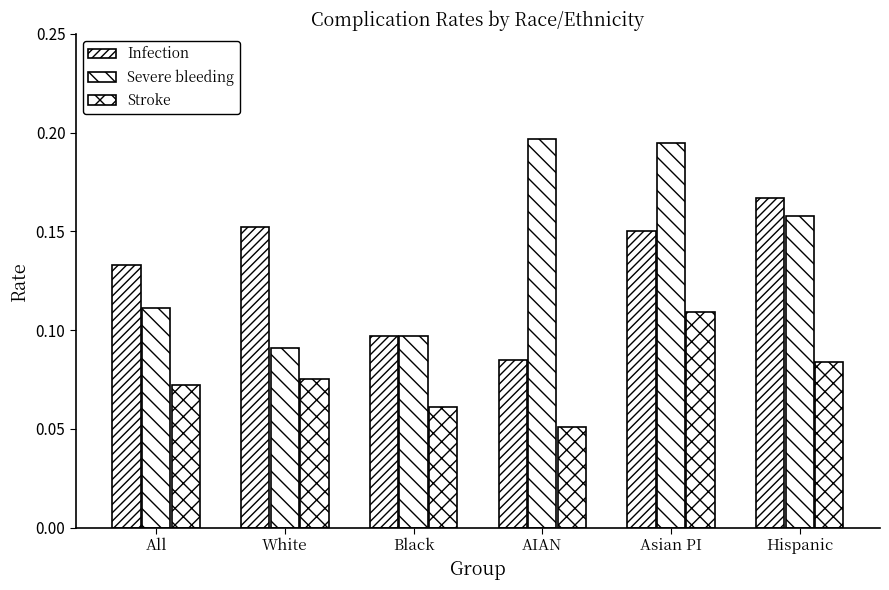

Are the bars horizontal?

No